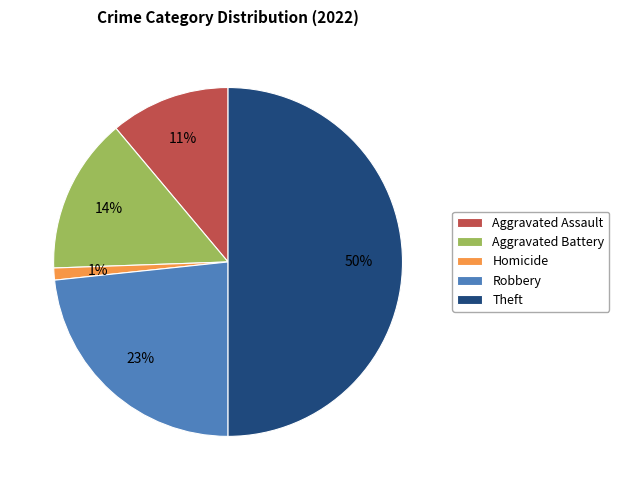

Rank the categories by value from lowest to highest.

Homicide, Aggravated Assault, Aggravated Battery, Robbery, Theft